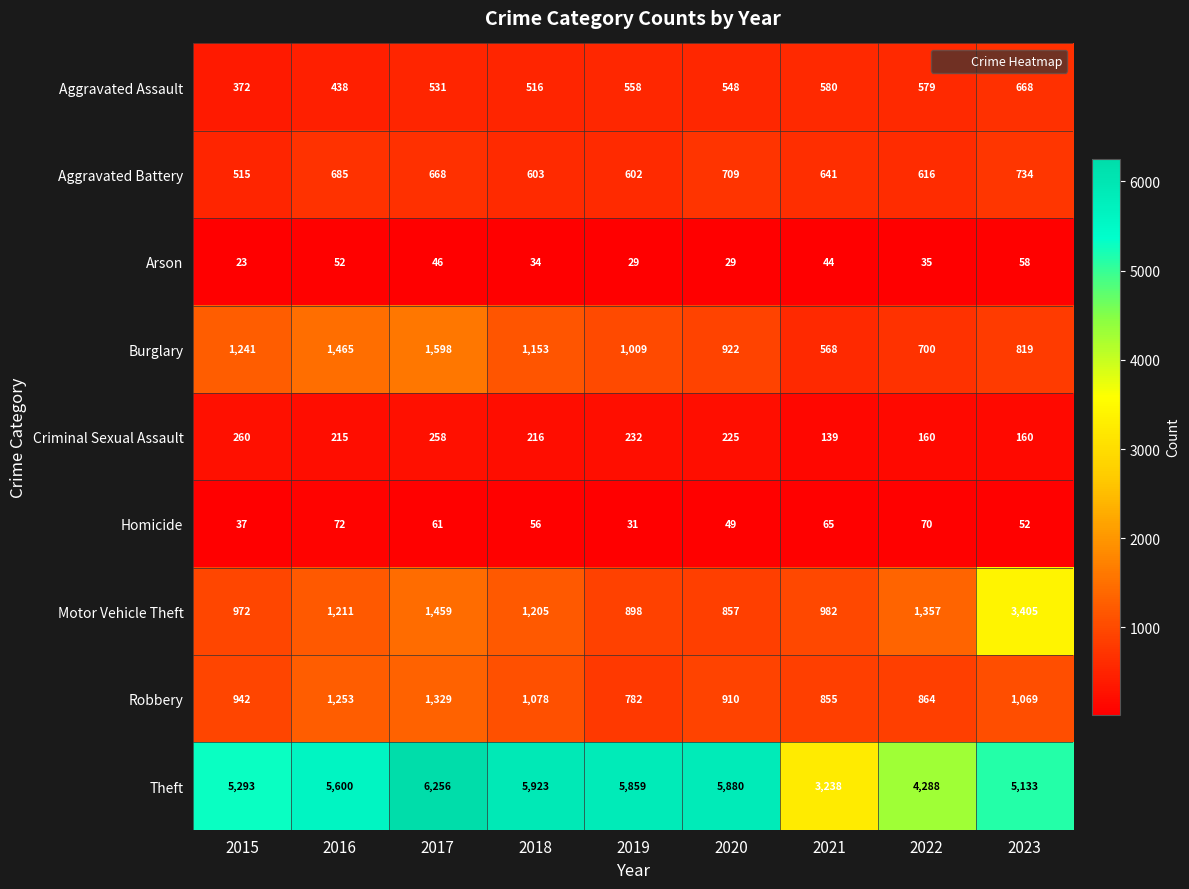

List the series in order of their peak value, highest first.

Theft, Motor Vehicle Theft, Burglary, Robbery, Aggravated Battery, Aggravated Assault, Criminal Sexual Assault, Homicide, Arson